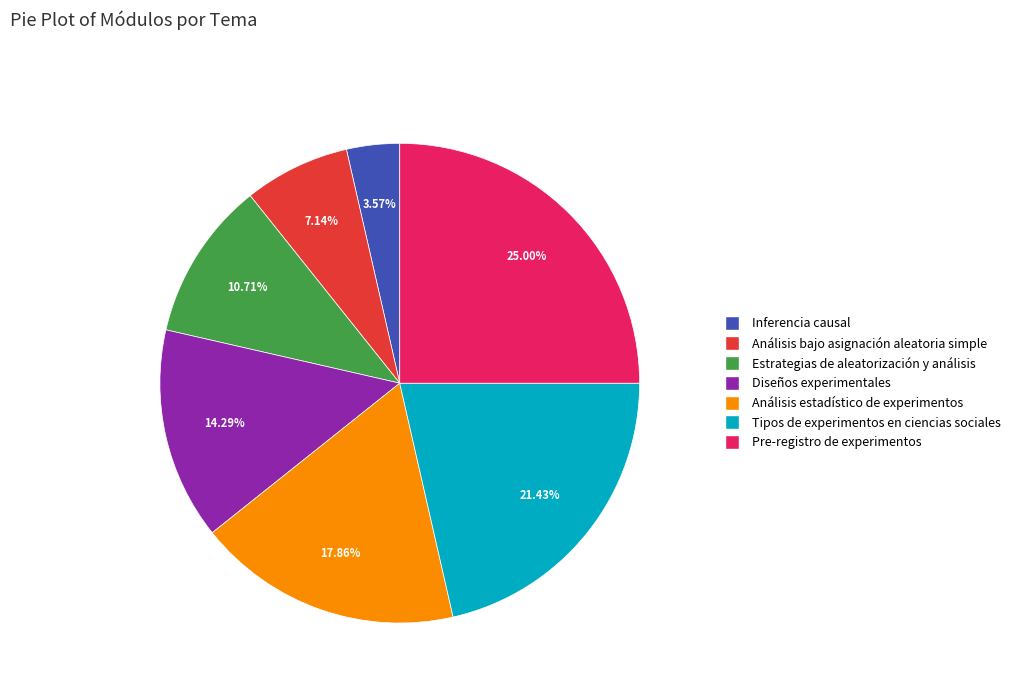

What percentage is the Estrategias de aleatorización y análisis slice, to the nearest percent?

11%